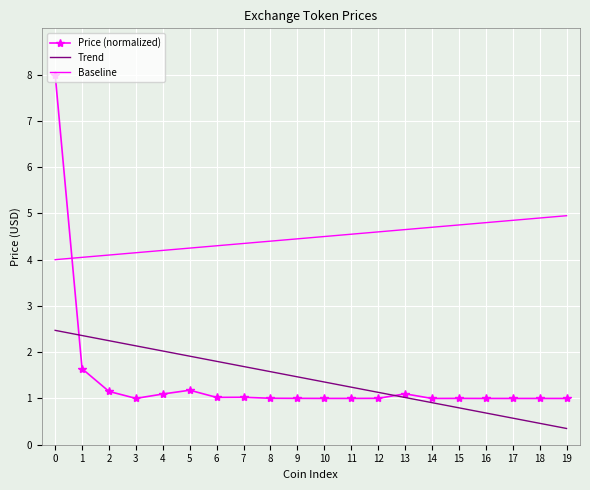

What is the maximum value for Baseline?

5.0